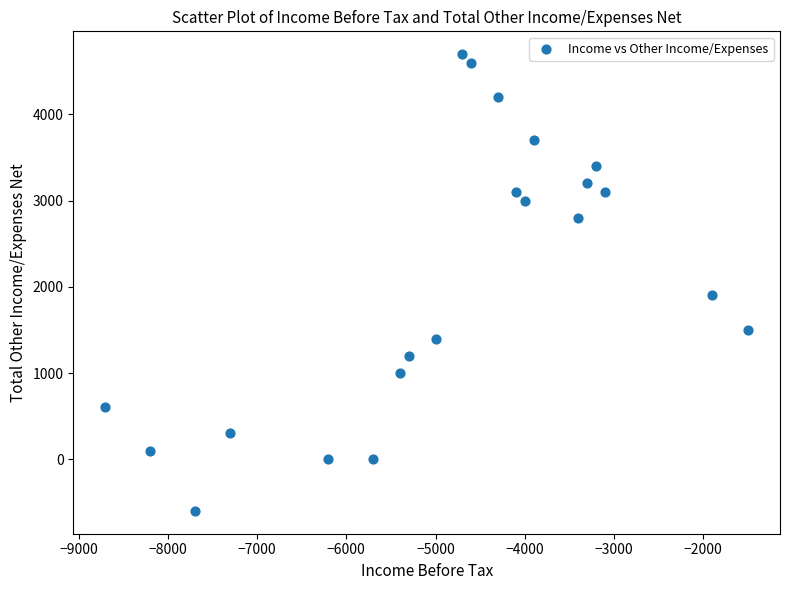

What Y value in the scatter plot is closest to 2050?

1900